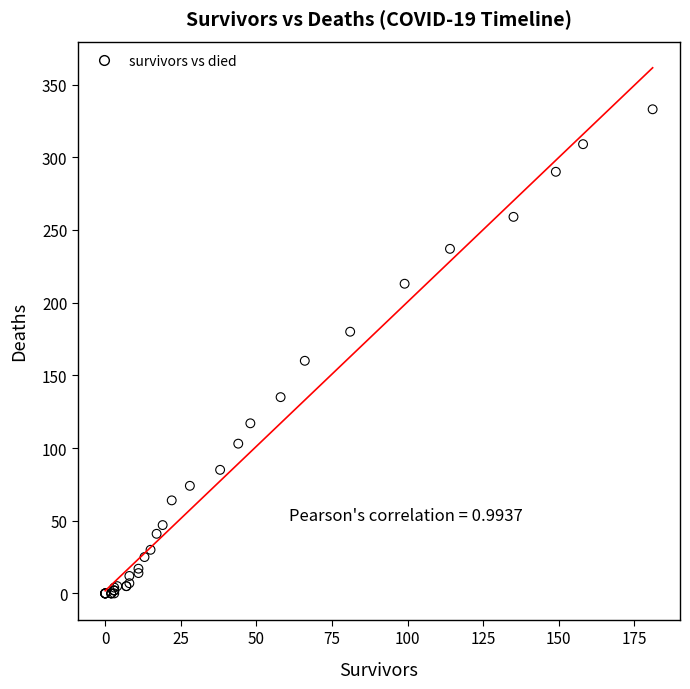

What Y value in the scatter plot is closest to 166?

160